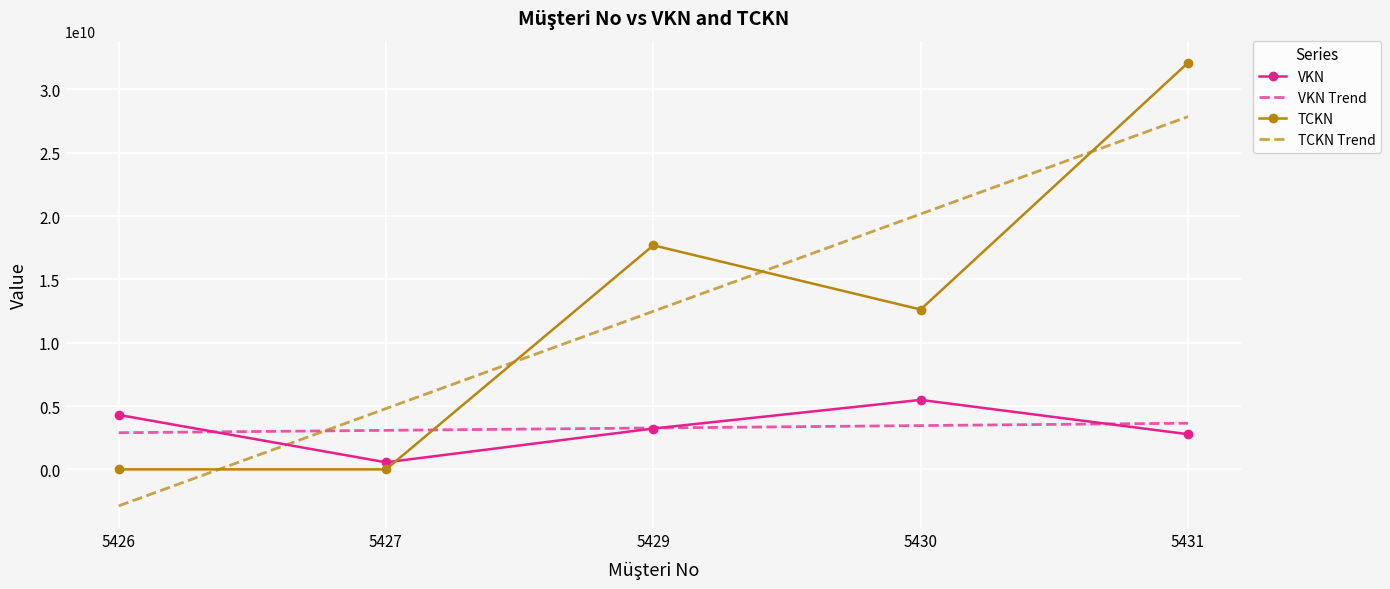

Where does the TCKN Trend series first go above 12479922770?

5429